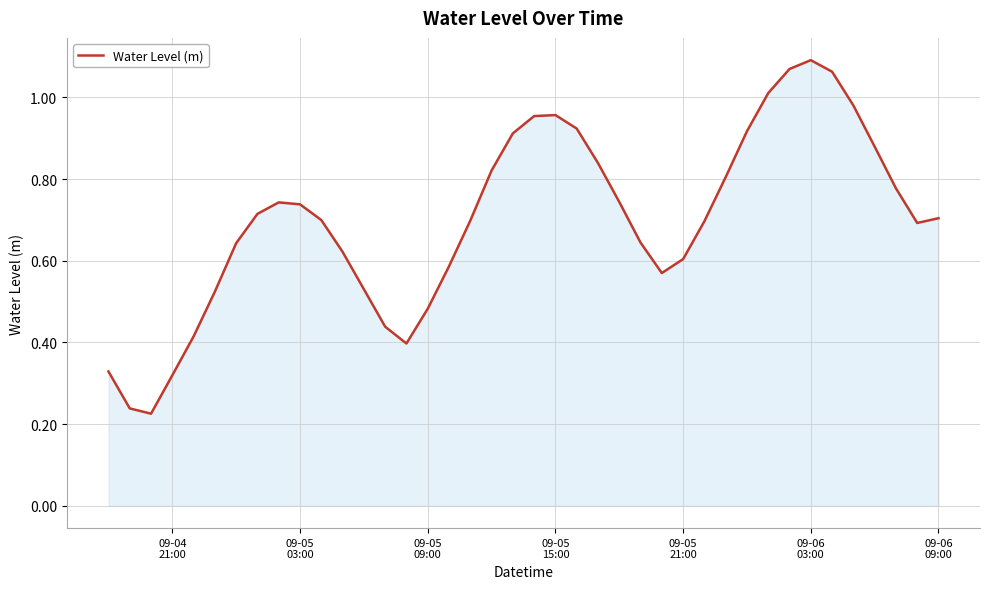

Does the chart have visible grid lines?

Yes